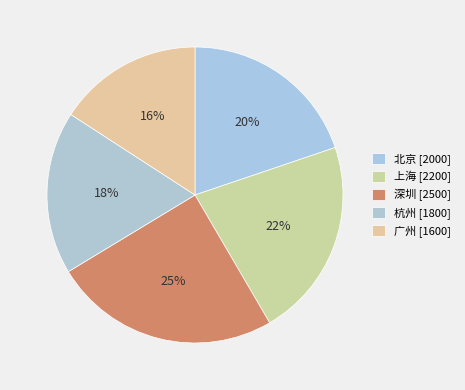

What percentage is the 上海 slice, to the nearest percent?

22%